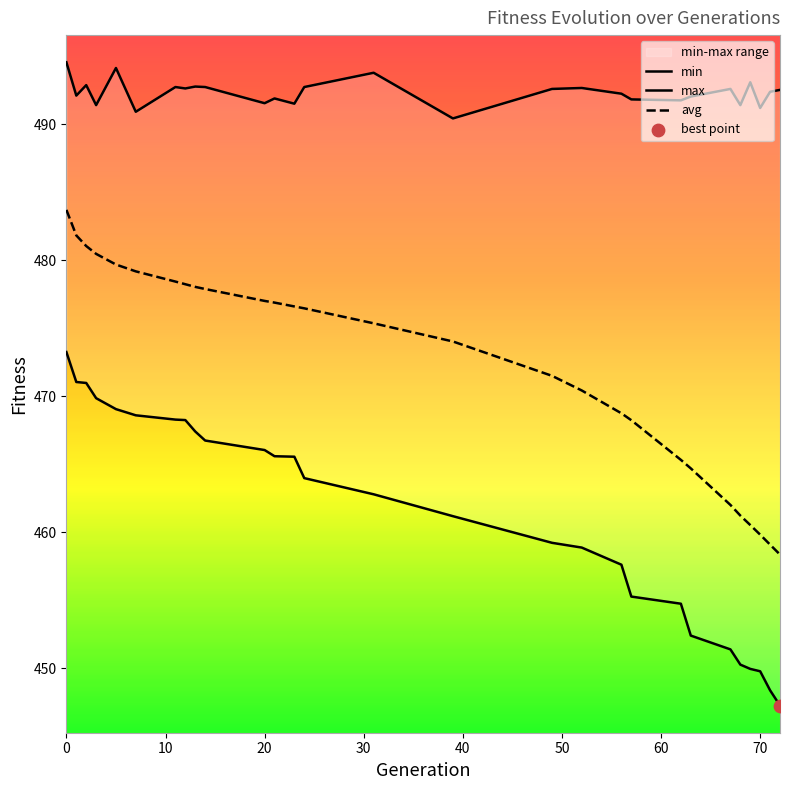

Which series reaches the maximum Y coordinate?

max